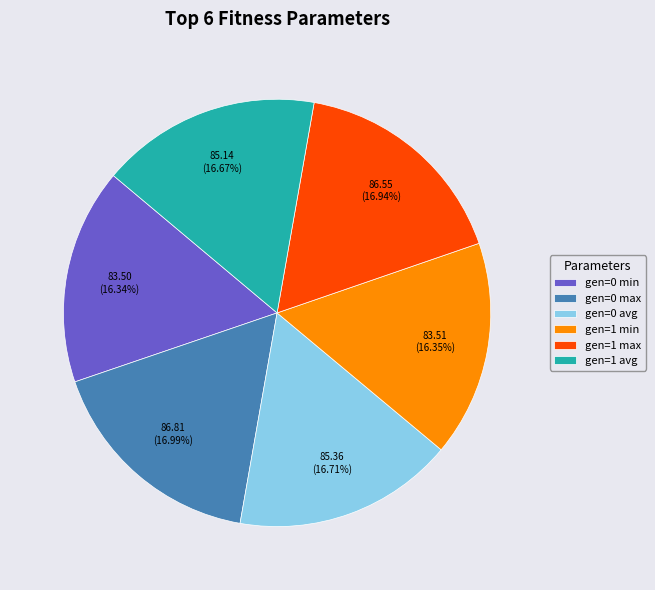

Does gen=1 min account for over 50% of the chart?

No